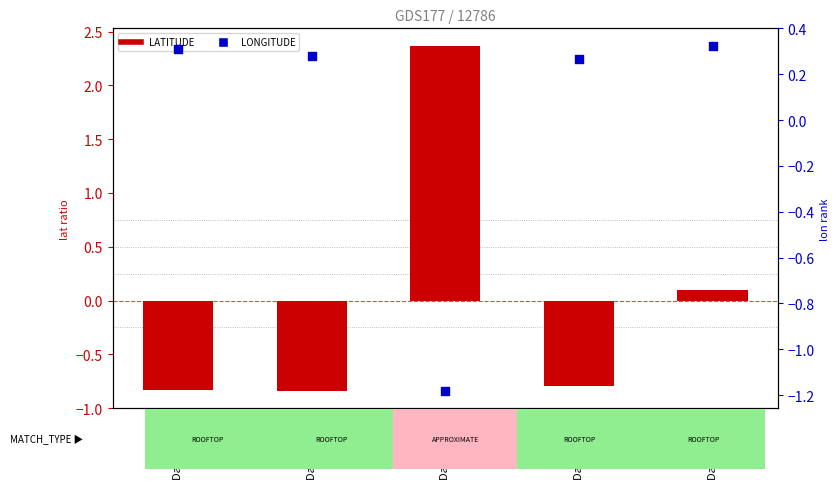

Which series reaches the maximum Y coordinate?

LATITUDE